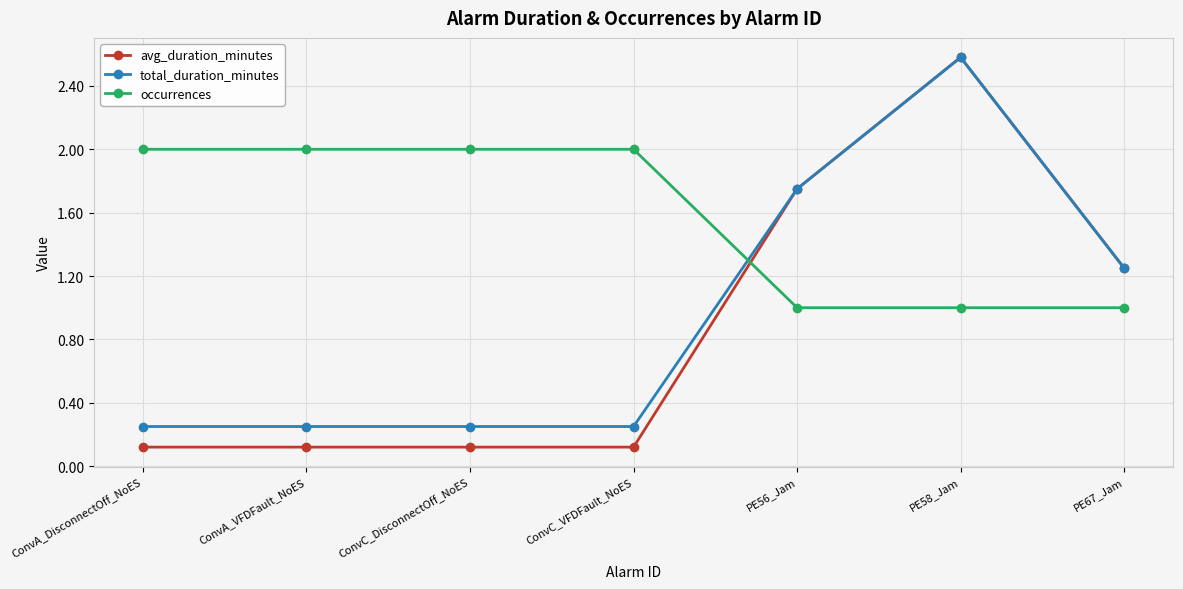

True or false: occurrences and total_duration_minutes intersect in this chart.

True